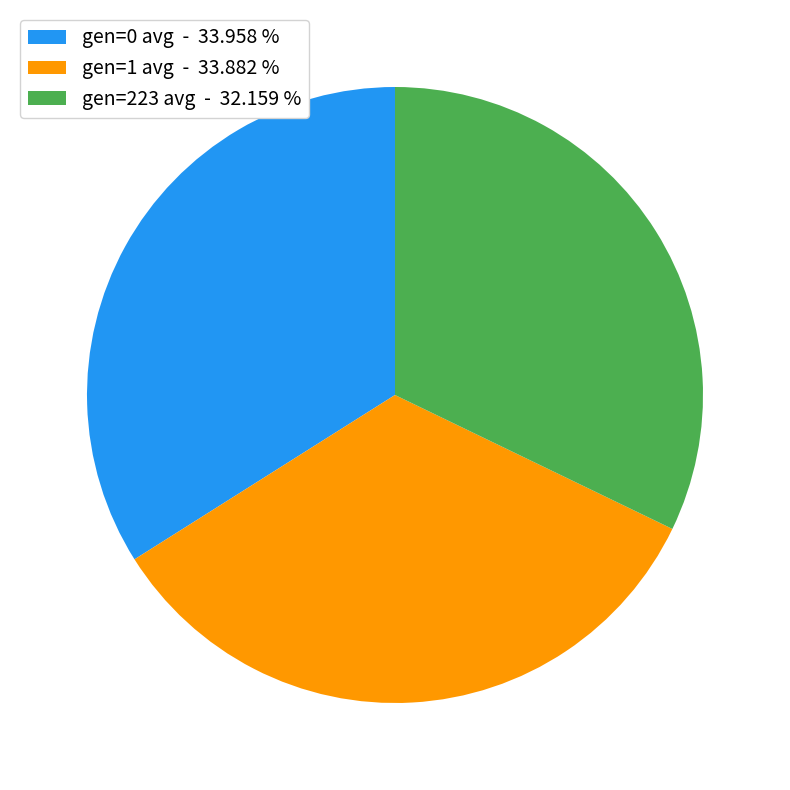

Does gen=223 avg represent more than half of the total?

No